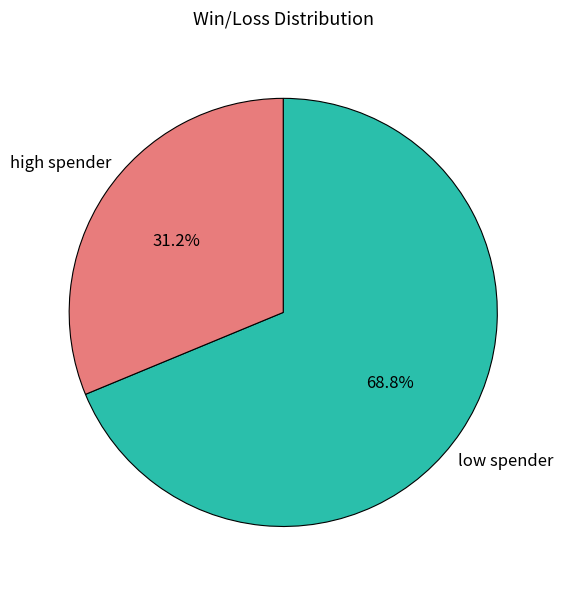

Is there a majority slice in this chart?

Yes